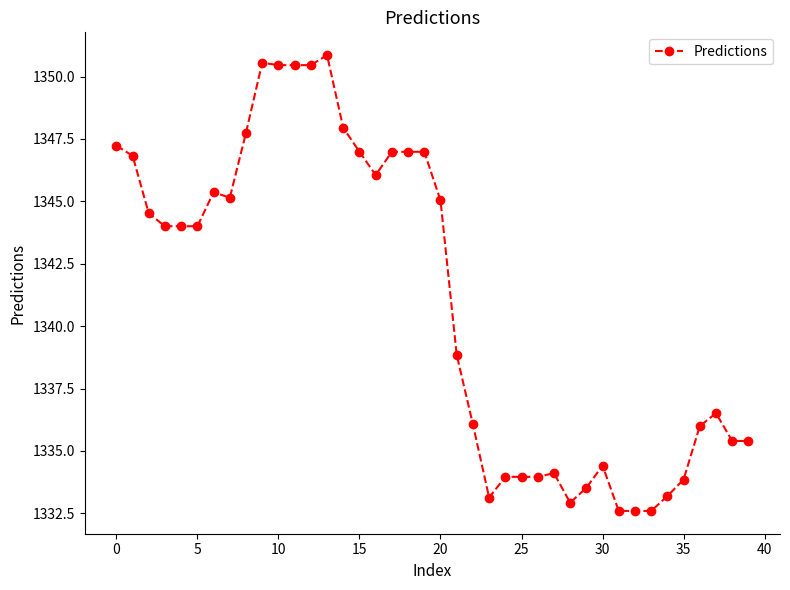

What is the smallest value displayed?

1332.6